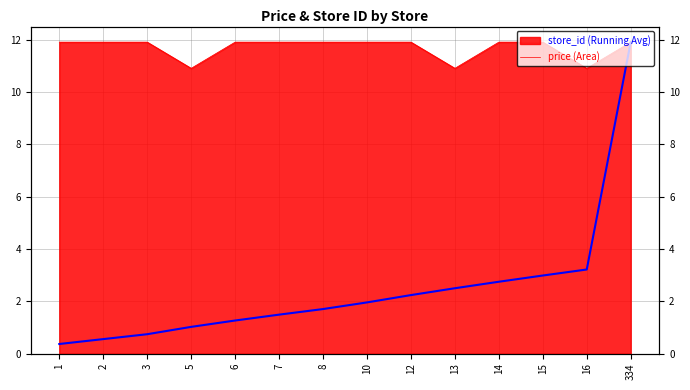

How many lines are shown in the chart?

1